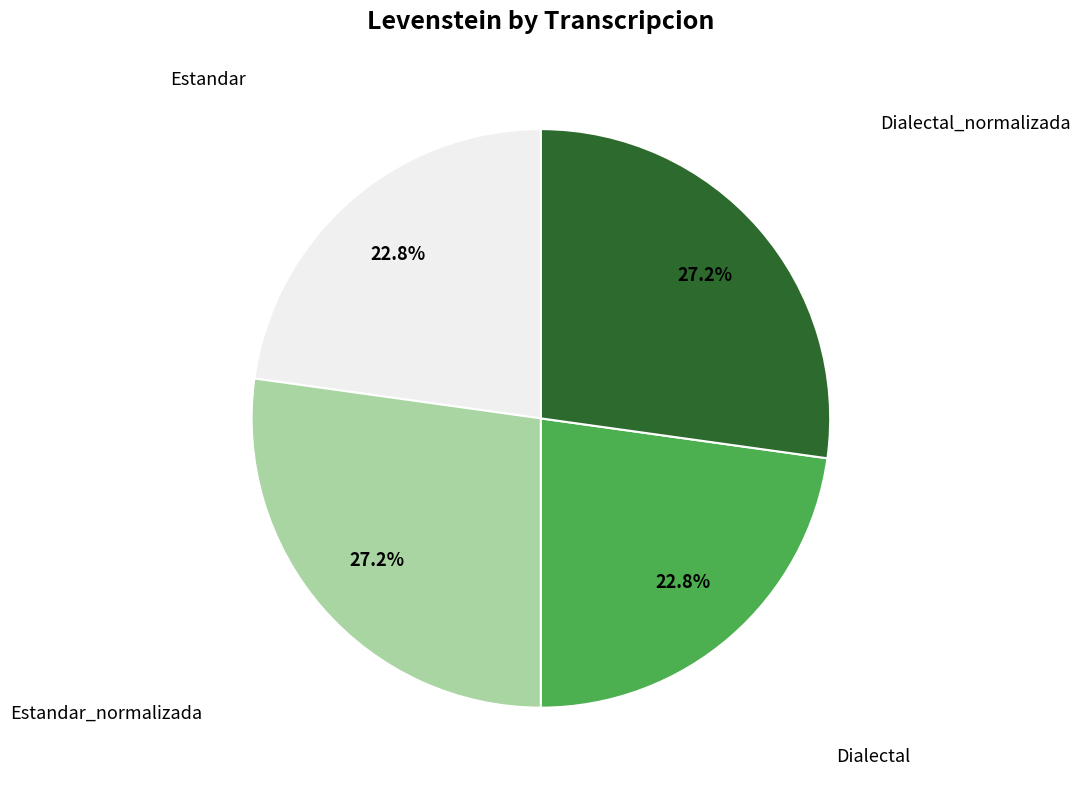

Does any single category account for the majority?

No